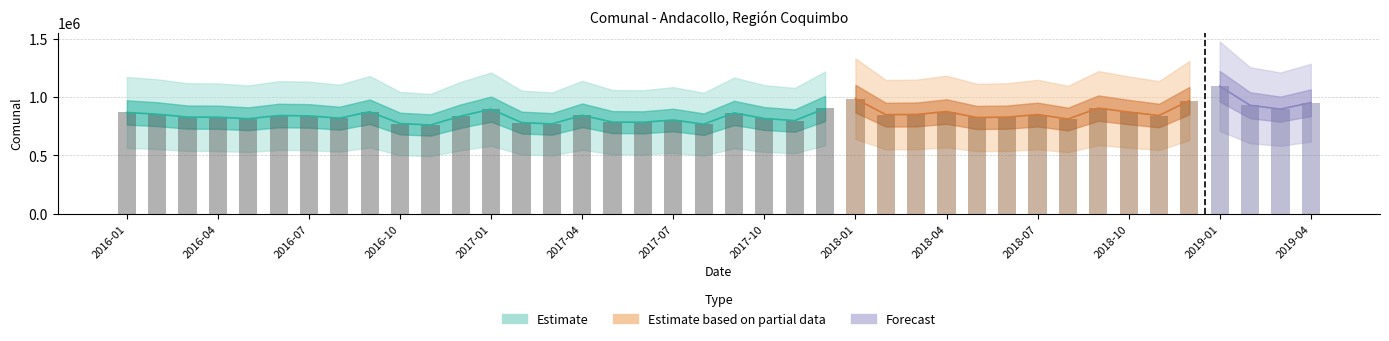

What is the value of the 33rd bar from the left?

904242